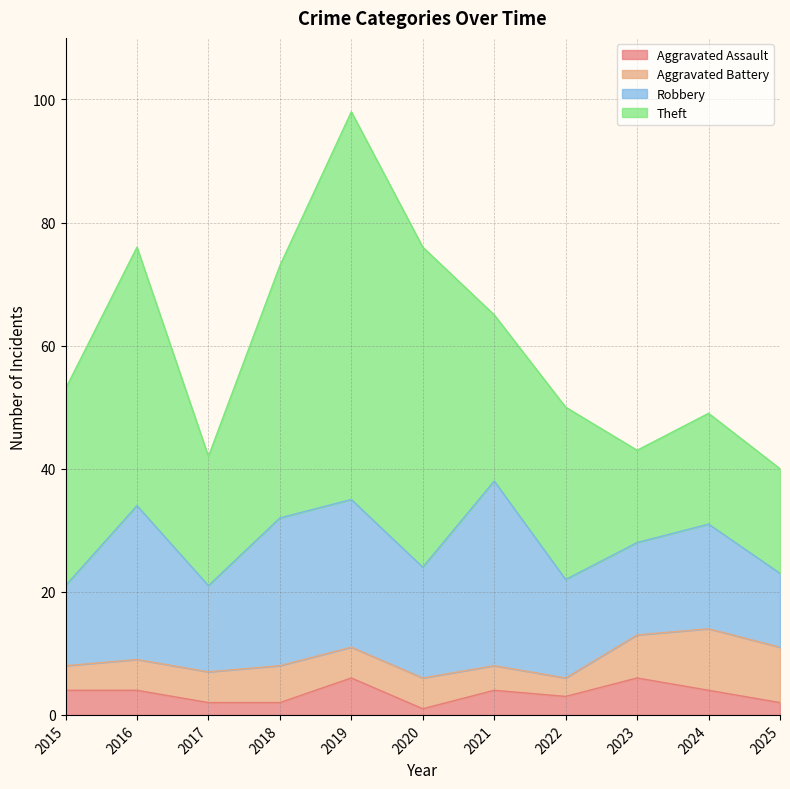

In Robbery, how many points are higher than both neighbors (excluding endpoints)?

3